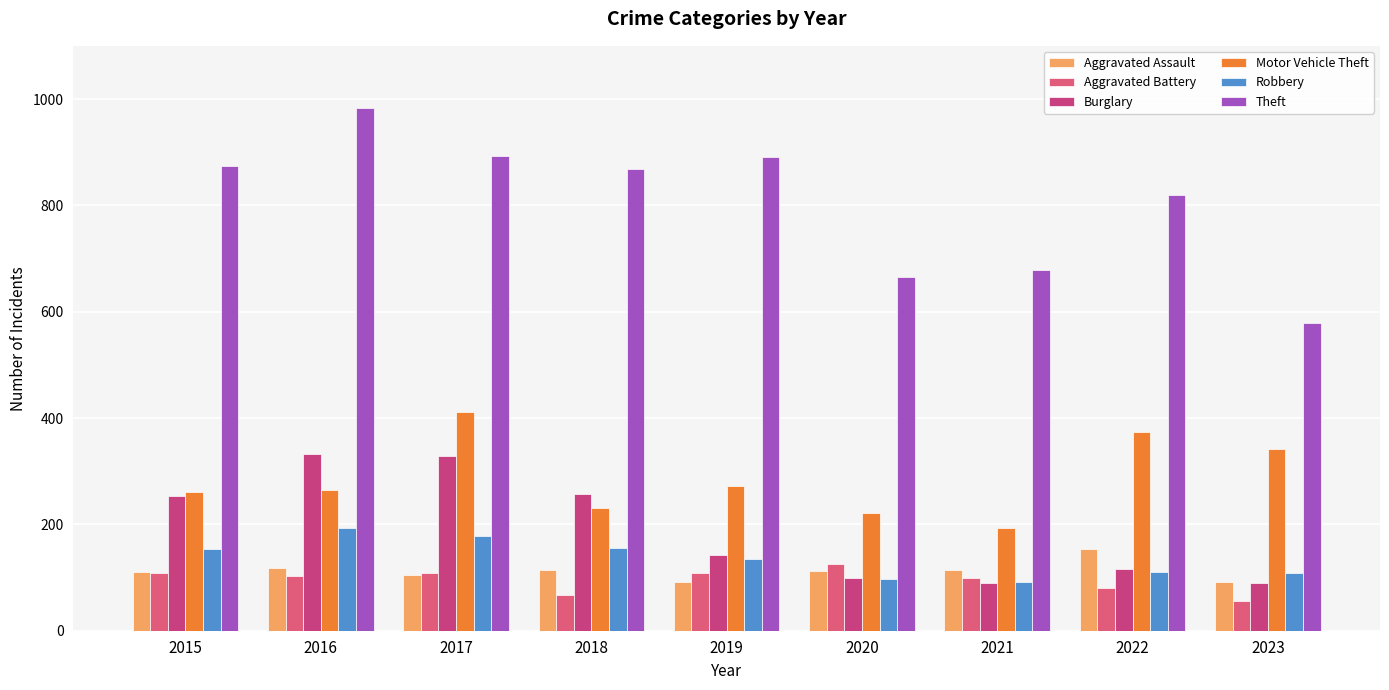

Is the value of Aggravated Assault at 2021 greater than the value of Burglary at 2021?

Yes